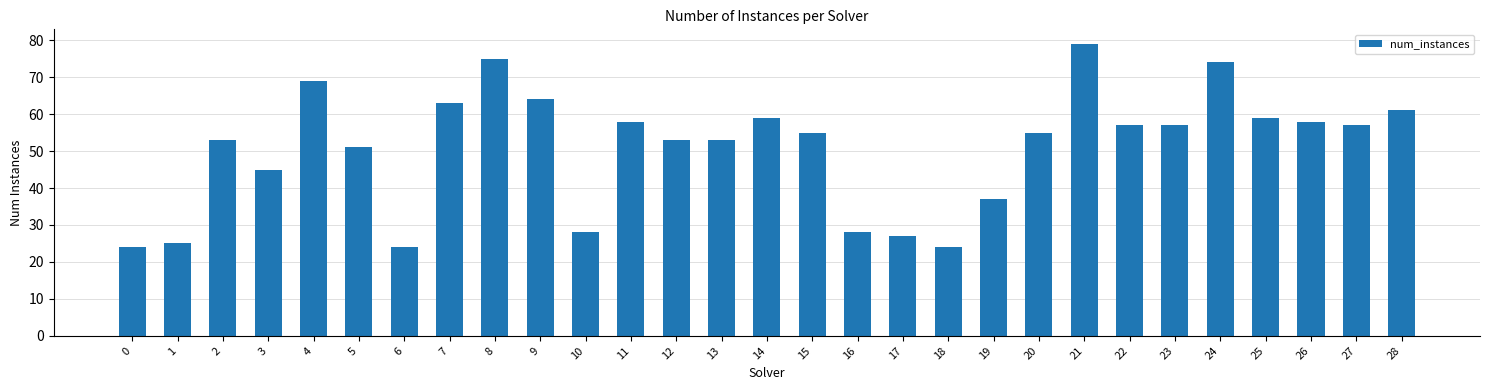

What is the difference between the second highest and minimum values?

51